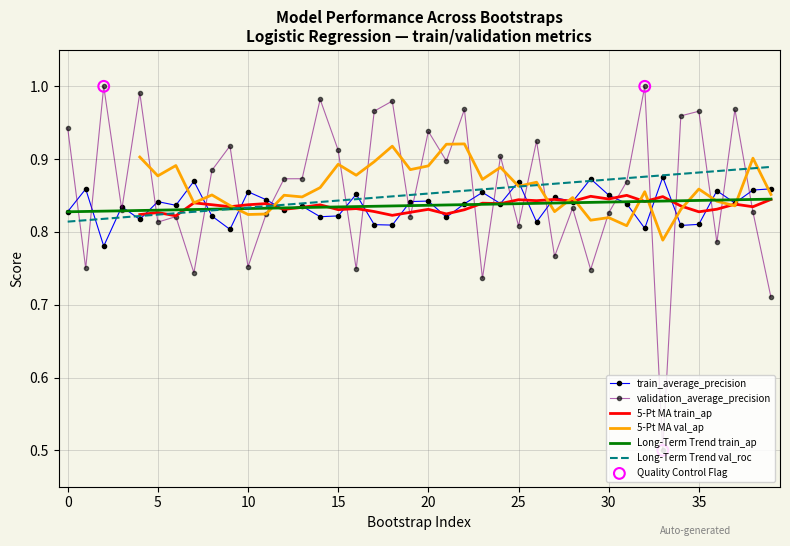

True or false: train_average_precision has a value of 0.5 at 0.

False